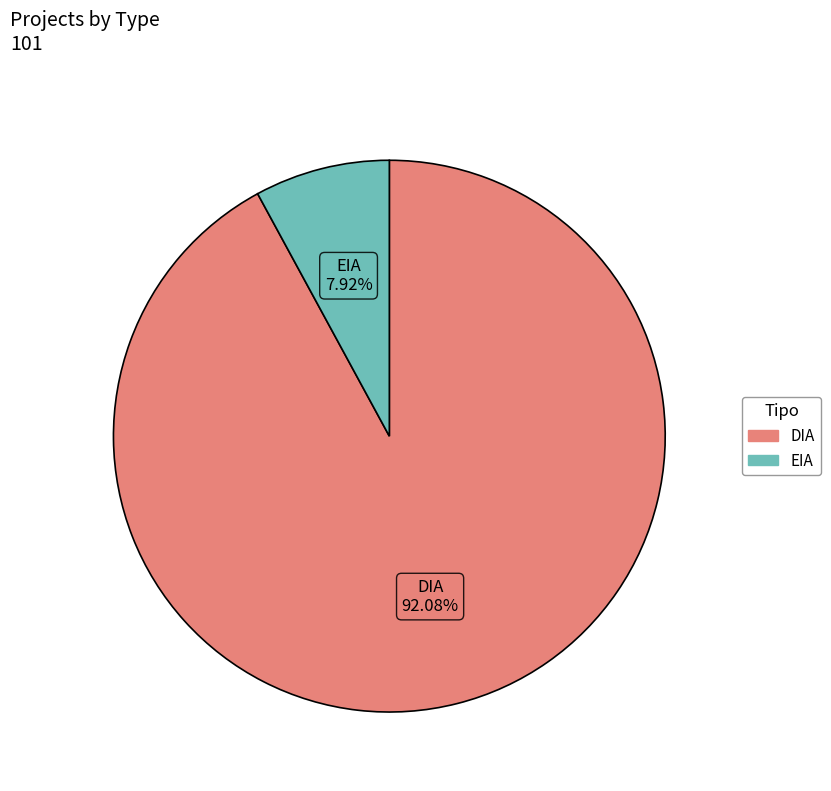

To the nearest percent, what percentage of the pie is DIA?

92%